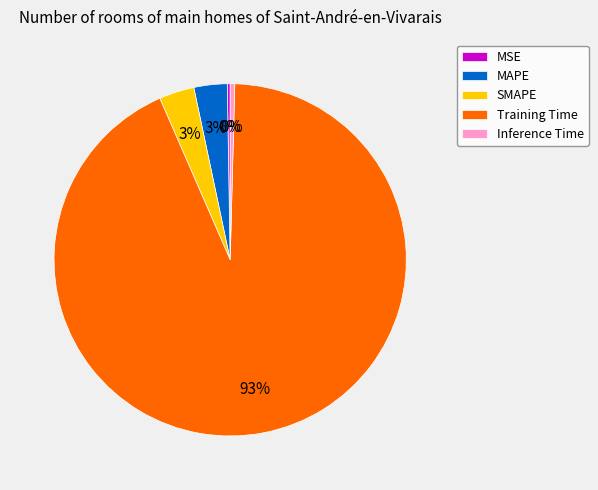

To the nearest percent, what portion does SMAPE represent?

3%